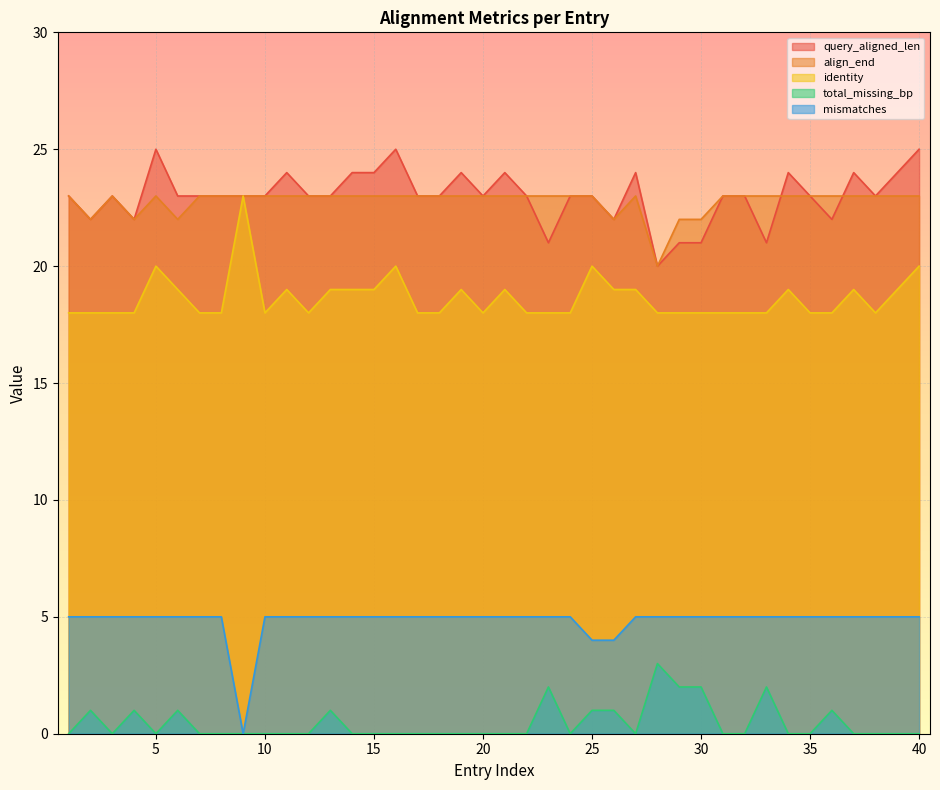

Which has a higher value, 2 or 1?

1